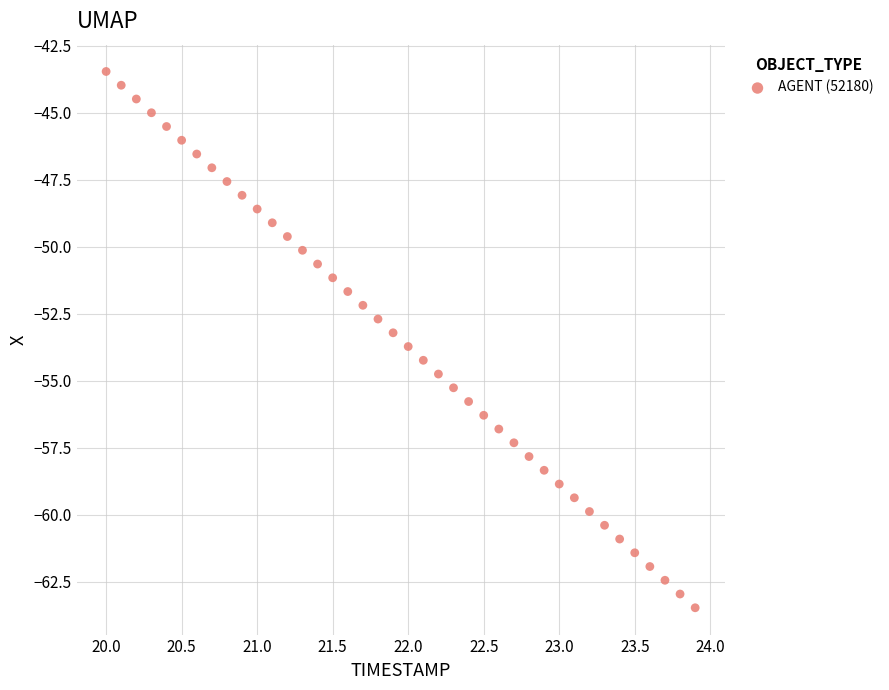

What is the range of X values (max minus min)?

3.9